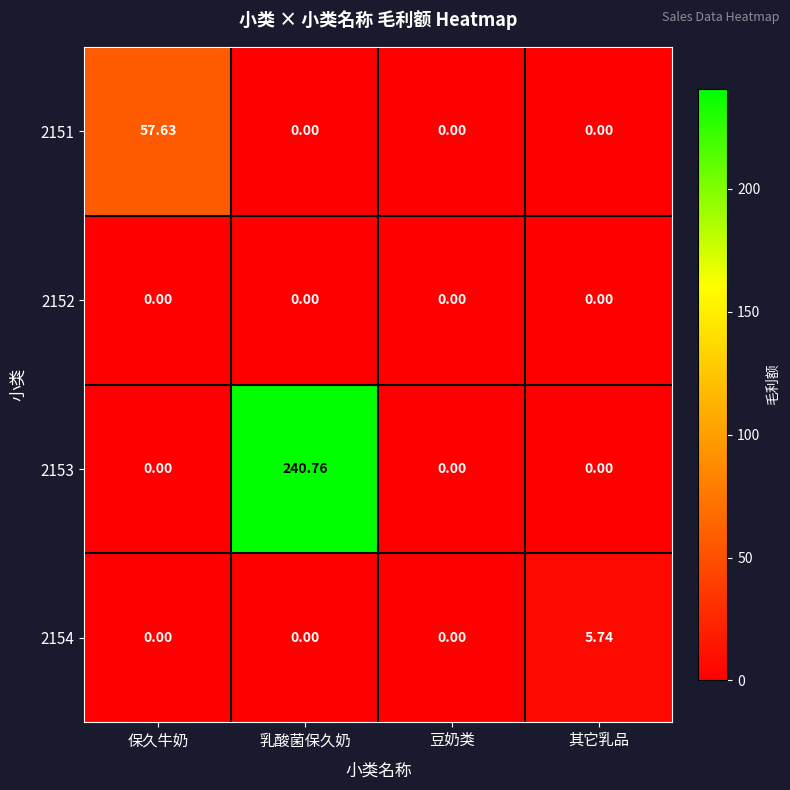

Count the number of categories in the chart.

4